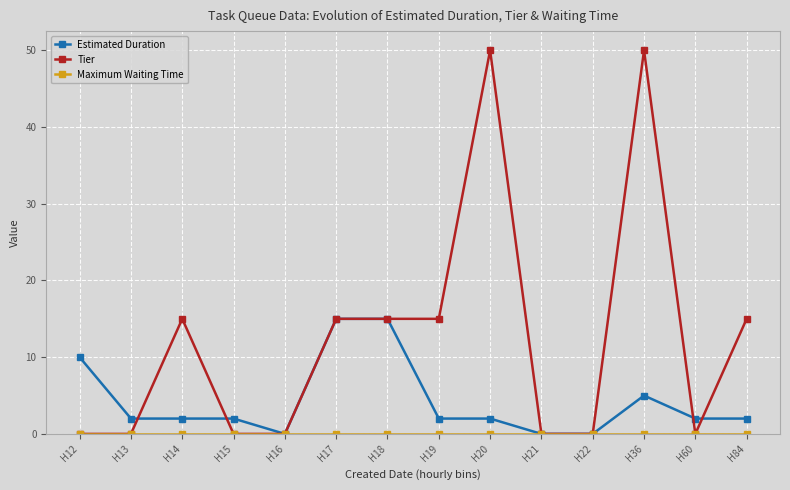

At which category is the sum across all series the highest?

H36